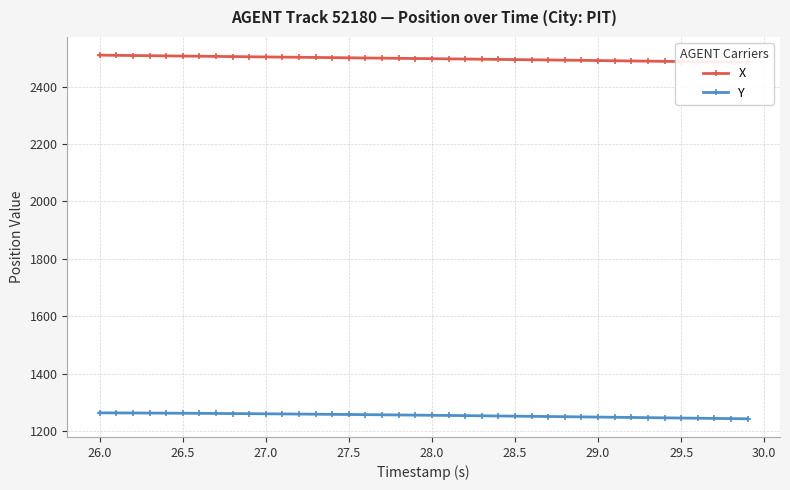

True or false: Y and X cross at least once.

False